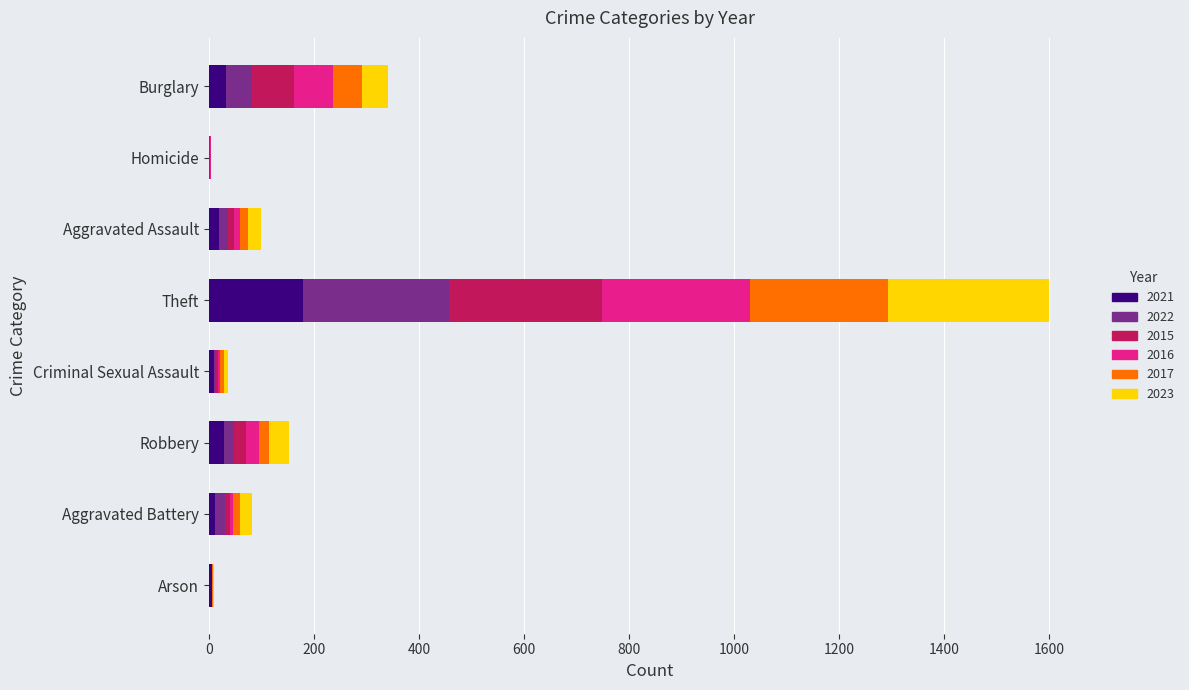

At which category is the sum across all series the highest?

Theft